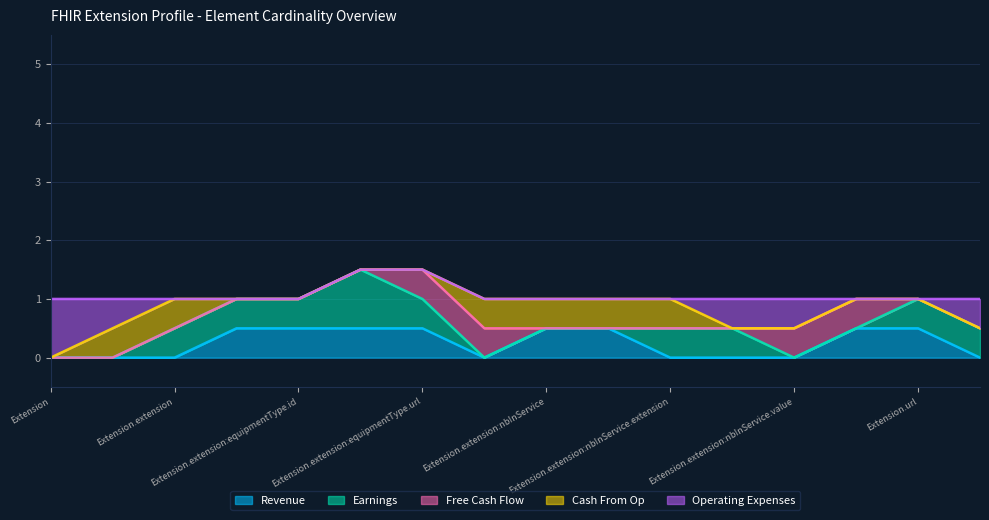

What is the maximum value for Earnings?

1